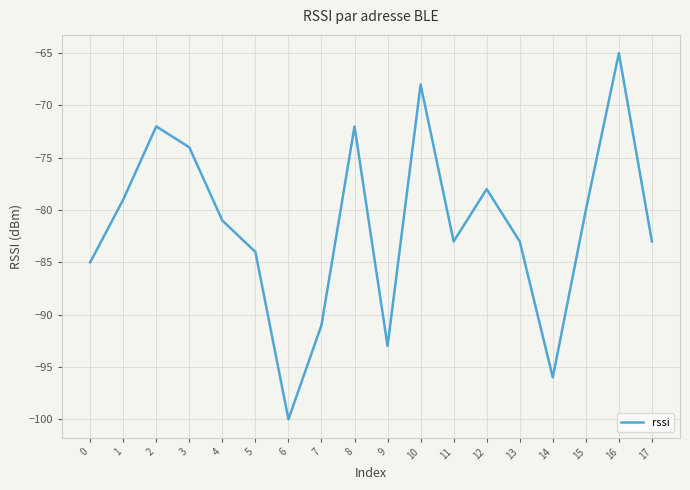

The chart shows a value of -65 at 16. True or false?

True